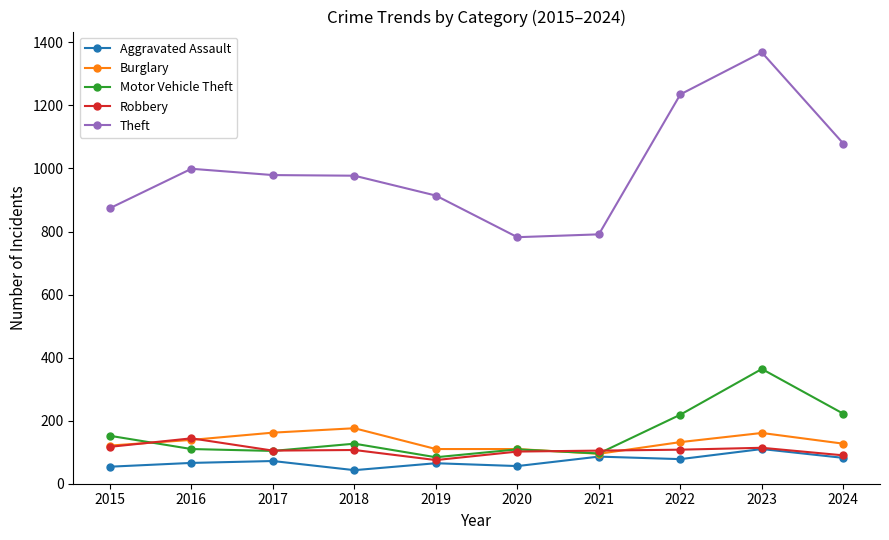

Which series has the largest range (max minus min)?

Theft